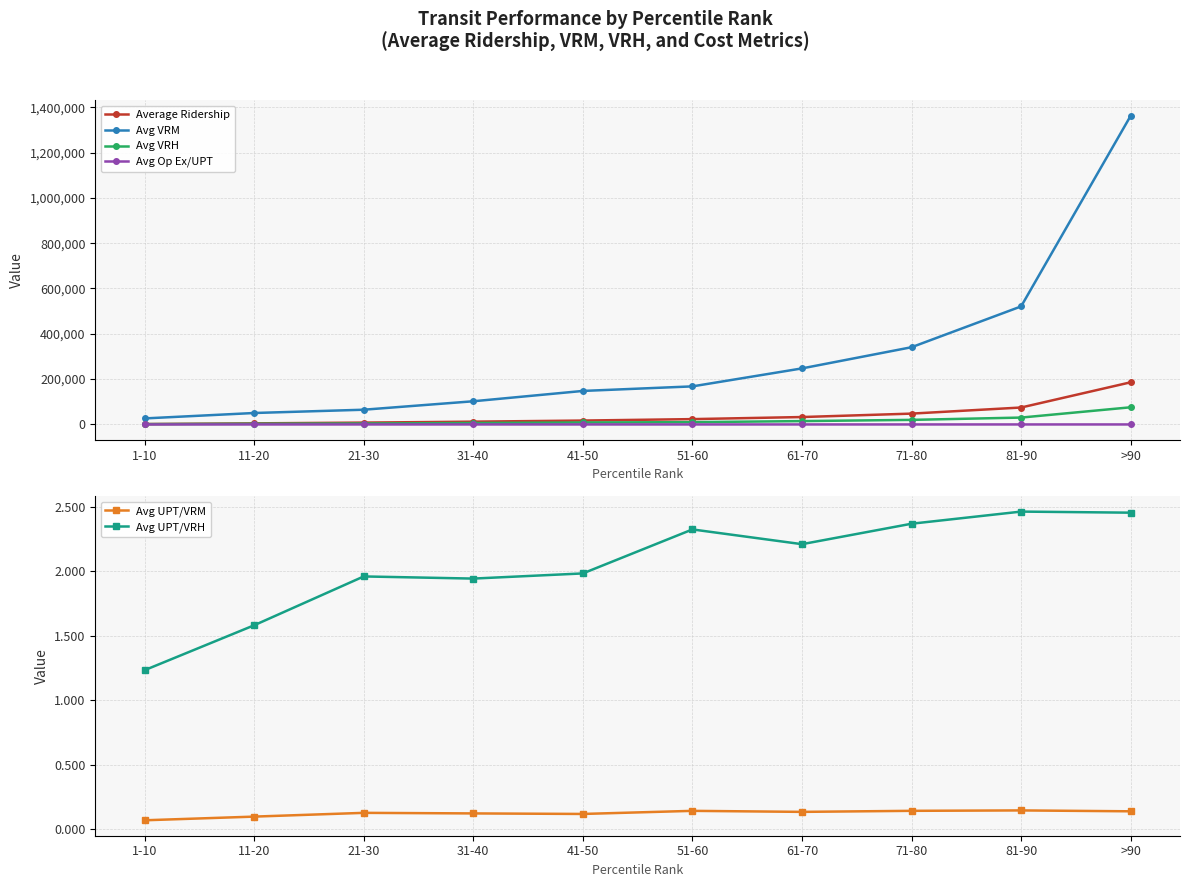

Which series changed the most between 41-50 and 71-80?

Avg VRM